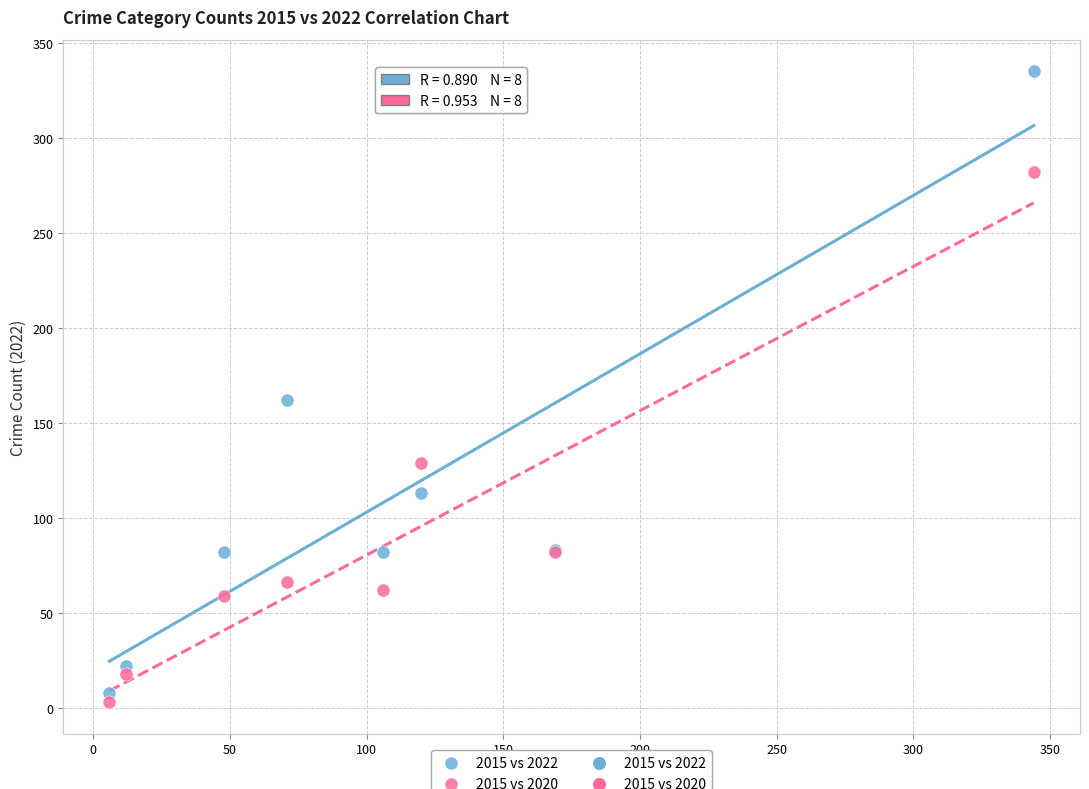

Across all series, what Y value is closest to 169?

162